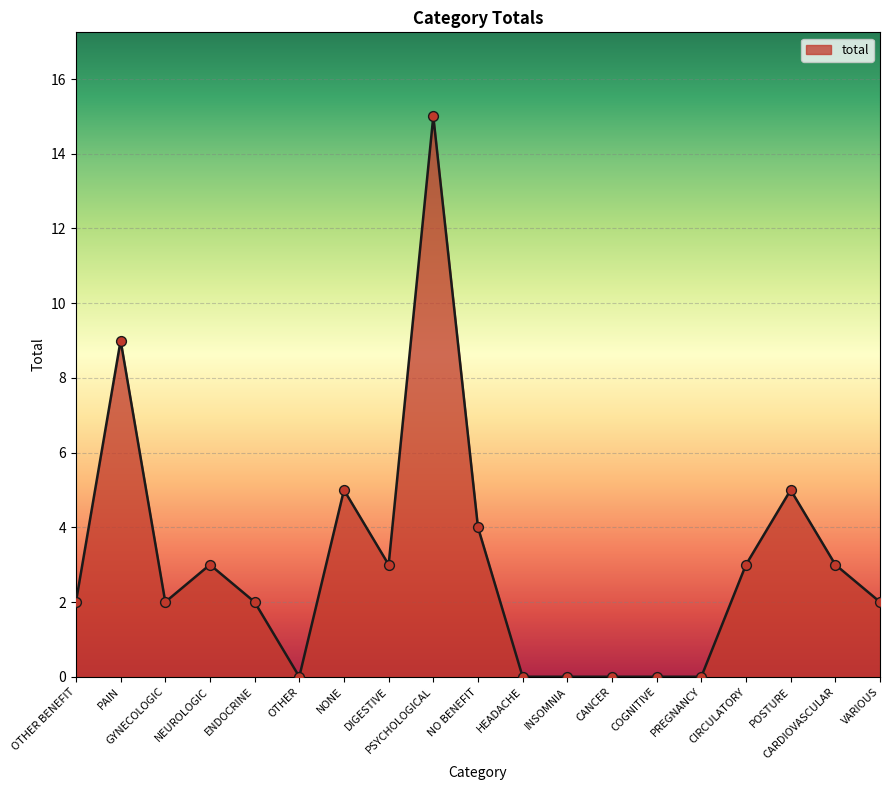

What is the change in value from DIGESTIVE to HEADACHE?

-3